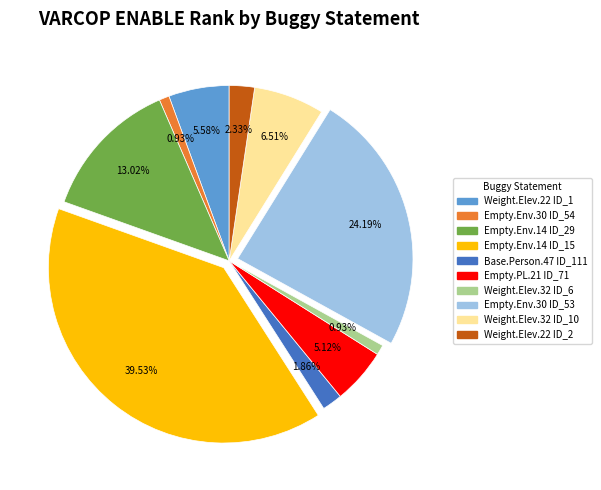

Does Weight.Elev.22 ID_1 account for over 50% of the chart?

No